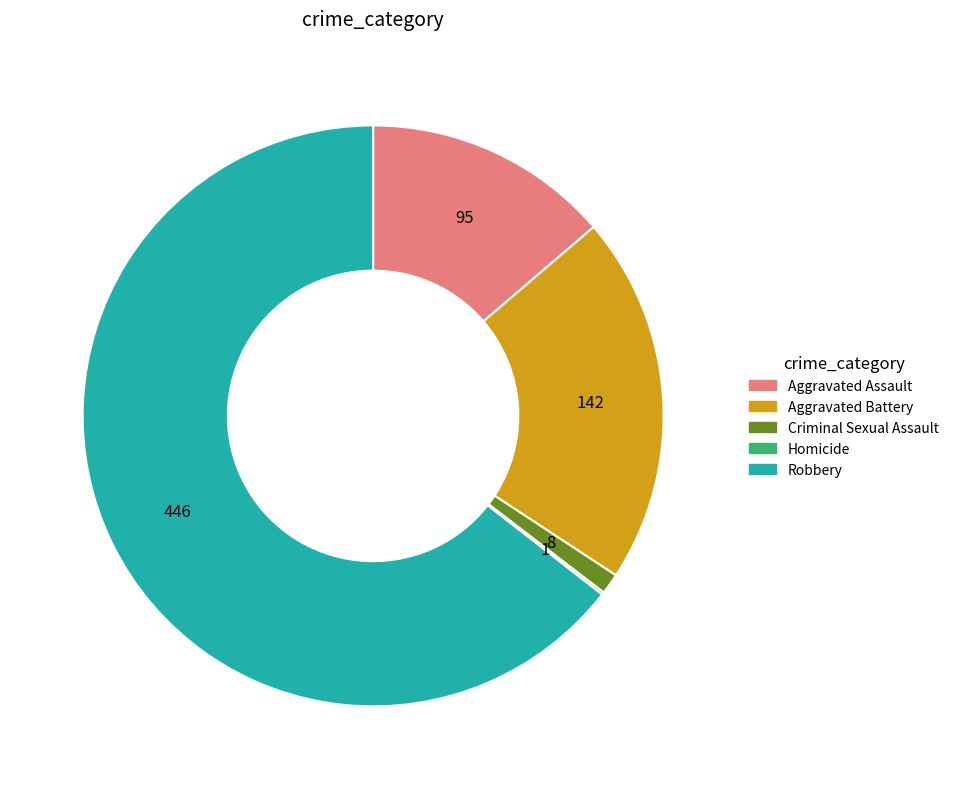

Combined, do Robbery and Criminal Sexual Assault account for over 50%?

Yes